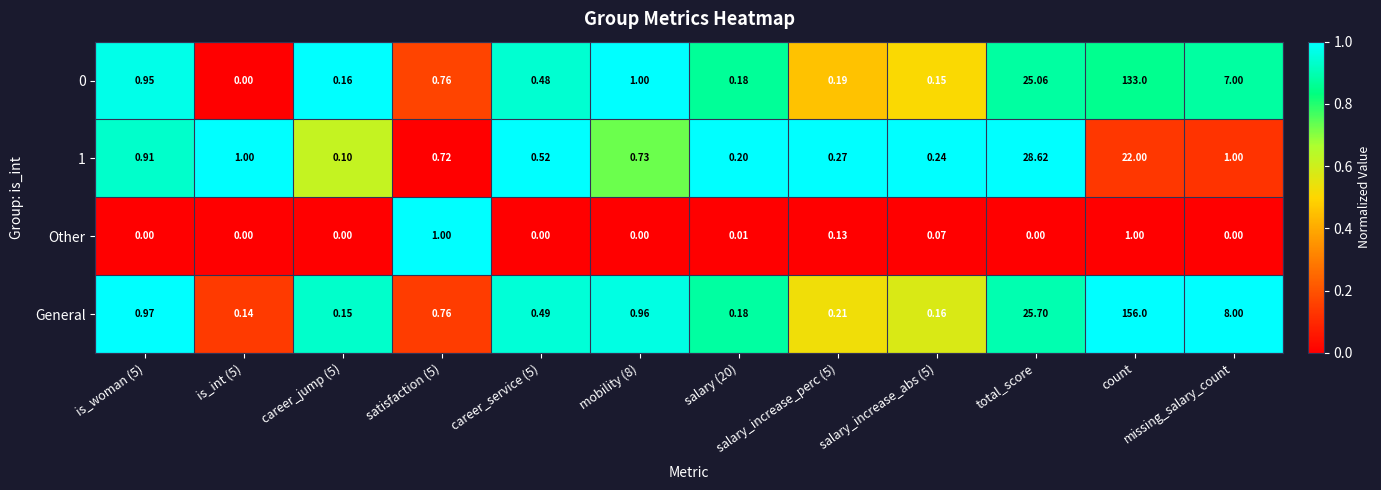

Which series has the largest range (max minus min)?

General